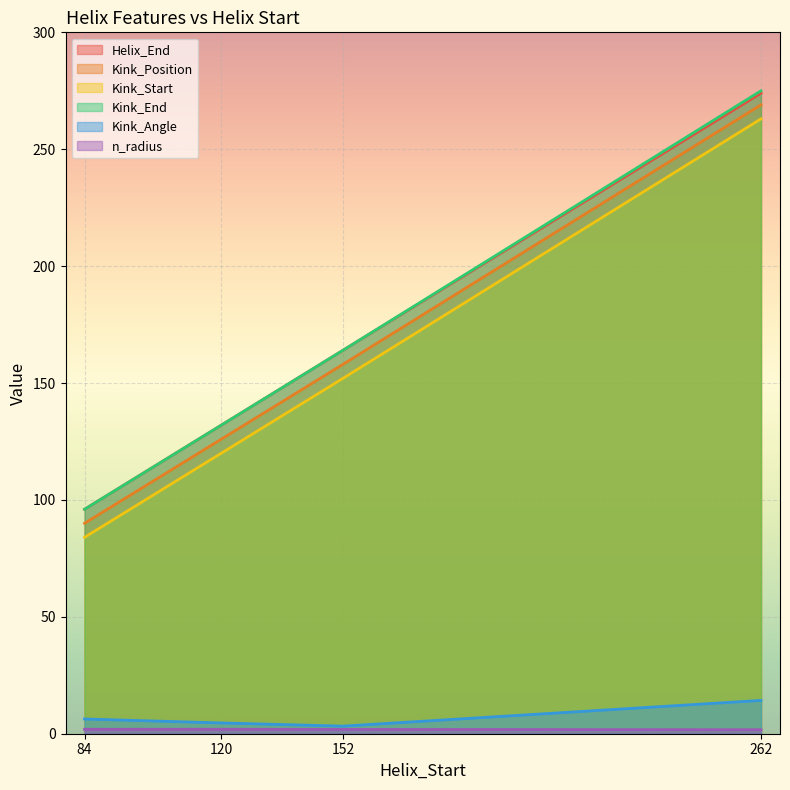

What is the minimum value for Kink_End?

96.0